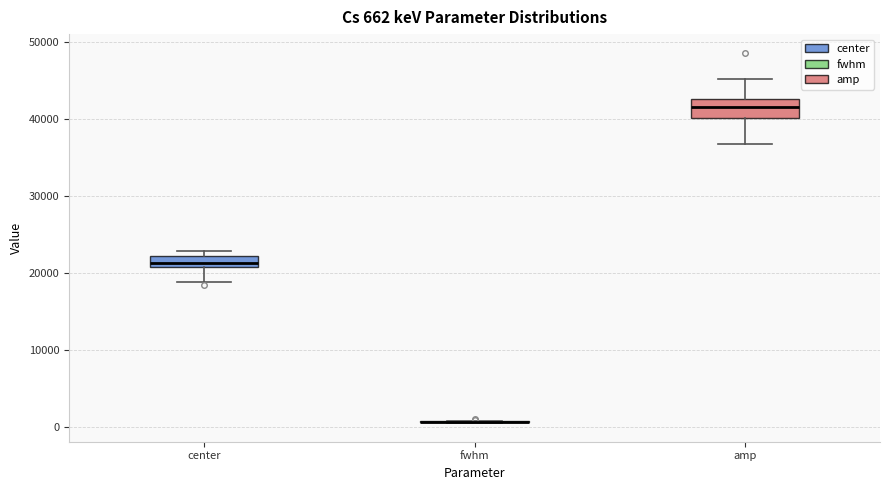

Which box is the tallest, from its lower edge to its upper edge?

amp